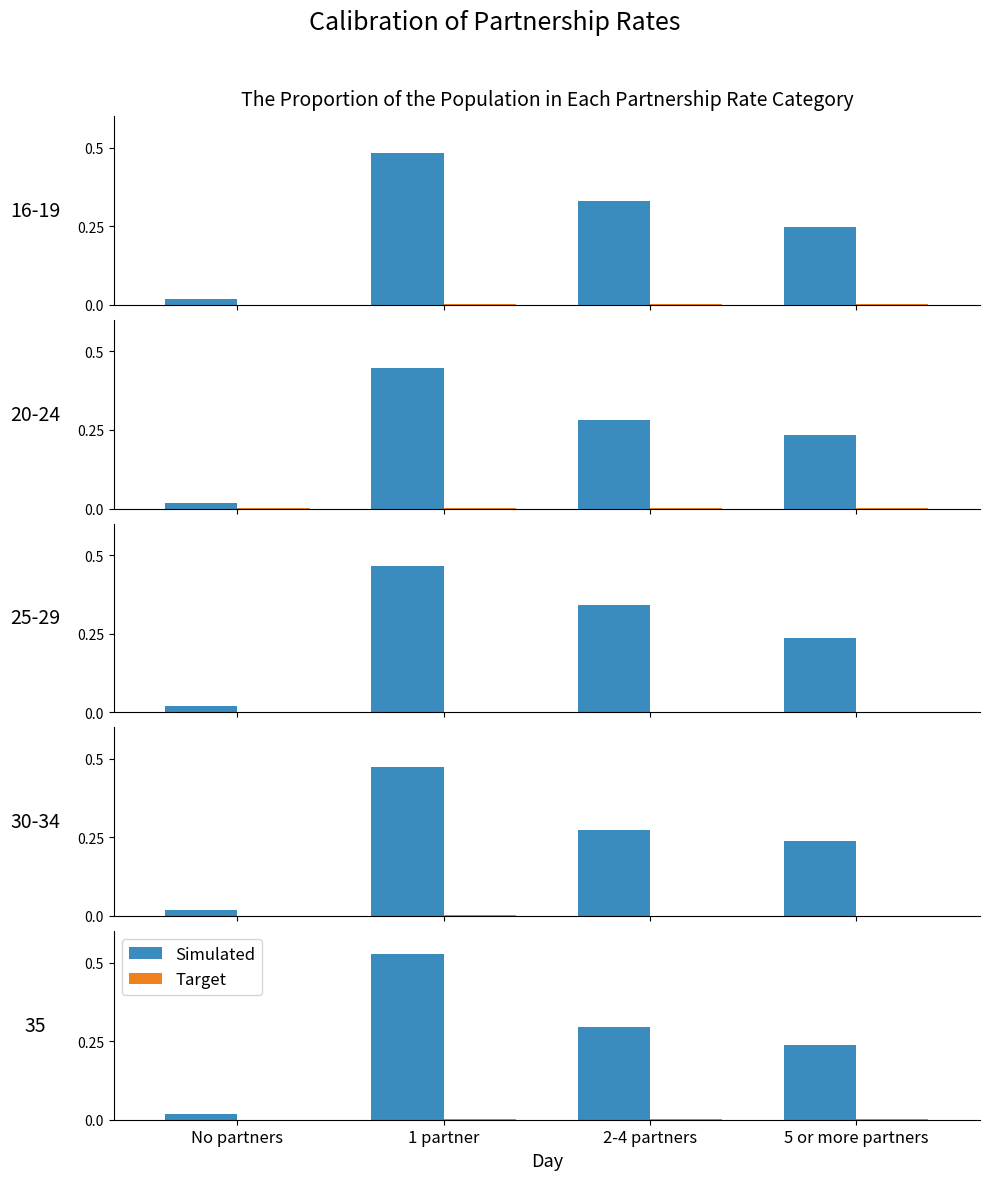

At which label is Simulated closest to 0?

No partners